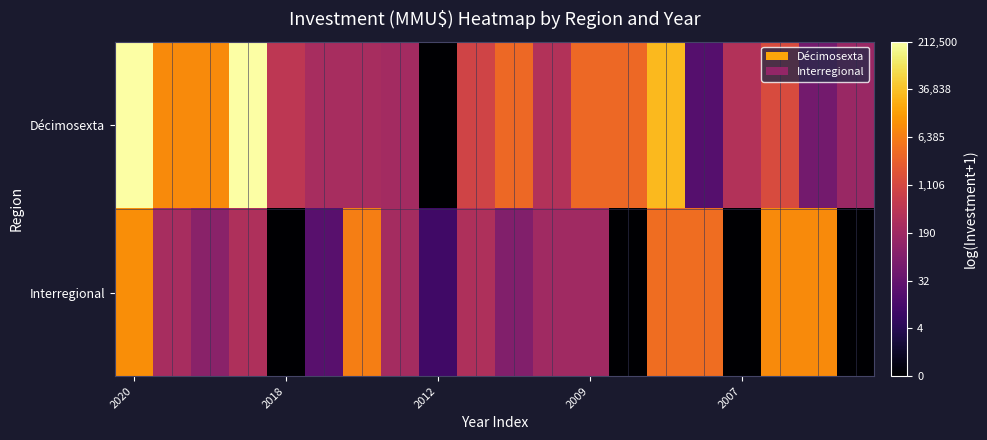

Reading left to right, extract all data points from this chart.

Décimosexta: 12.3	9.1	9.1	12.3	6.2	5.5	5.5	5.4	0.0	6.8	8.2	5.9	8.2	8.2	10.3	3.0	5.9	7.2	3.9	5.1
Interregional: 9.2	5.5	4.6	5.7	0.0	3.1	8.8	5.5	2.4	5.7	4.4	5.3	5.3	0.0	8.3	8.3	0.0	9.1	9.1	0.0